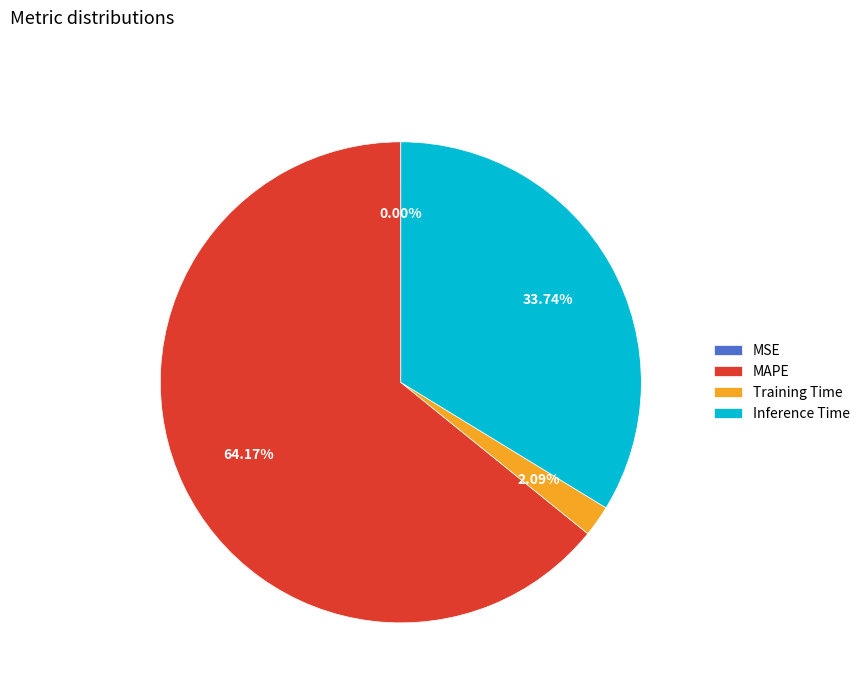

What is the largest slice in the pie chart?

MAPE